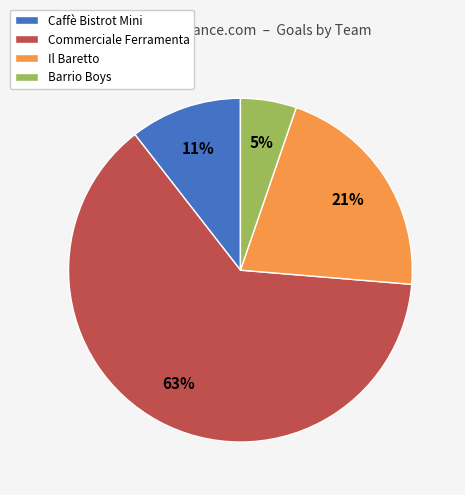

Which has a higher value, Il Baretto or Commerciale Ferramenta?

Commerciale Ferramenta